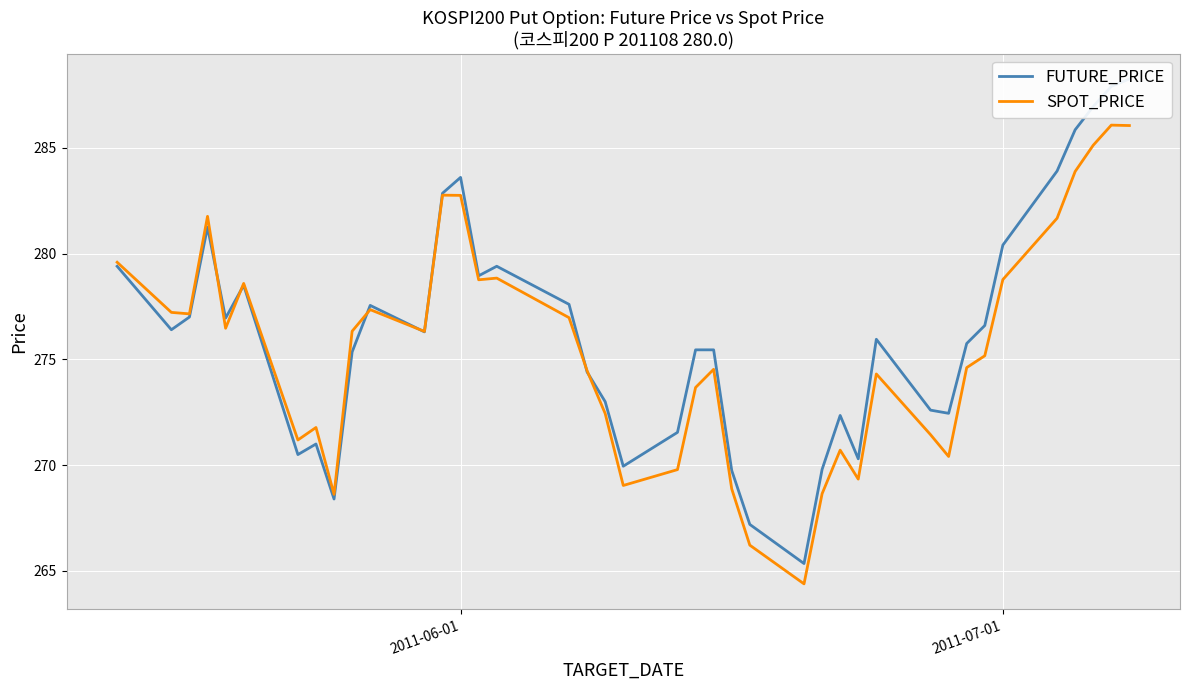

Reading right to left, what are all the values shown in this chart?

FUTURE_PRICE: 288.2	287.9	286.9	285.9	283.9	280.4	276.6	275.8	272.4	272.6	275.9	270.3	272.4	269.8	265.4	267.2	269.8	275.4	275.4	271.6	269.9	273.0	274.4	277.6	279.4	278.9	283.6	282.9	276.3	277.6	275.4	268.4	271.0	270.5	278.5	276.9	281.2	277.0	276.4	279.4
SPOT_PRICE: 286.1	286.1	285.1	283.9	281.7	278.8	275.2	274.6	270.4	271.4	274.3	269.3	270.7	268.6	264.4	266.2	268.9	274.5	273.7	269.8	269.0	272.4	274.5	277.0	278.8	278.8	282.8	282.8	276.3	277.4	276.3	268.6	271.8	271.2	278.6	276.5	281.8	277.1	277.2	279.6